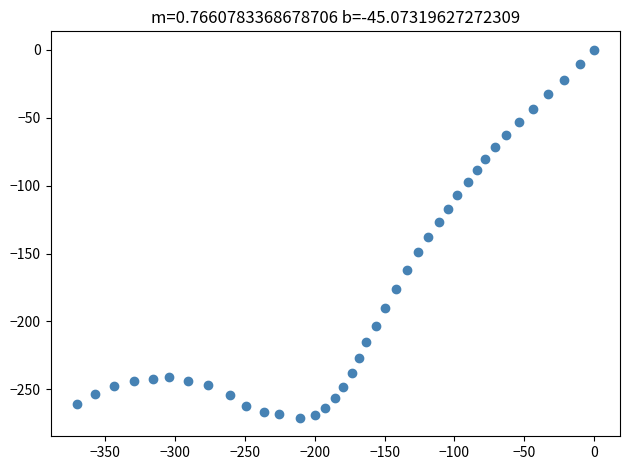

What is the range of Y values (max minus min)?

271.0